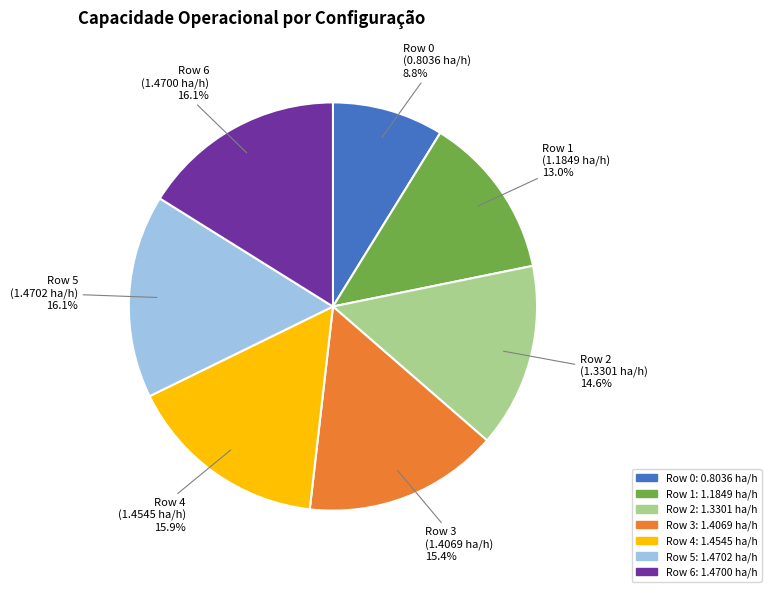

Which category has the smallest portion of the pie?

Row 0